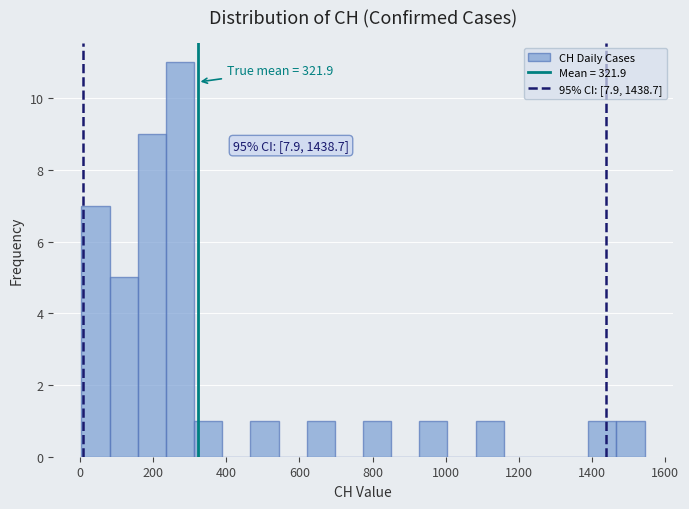

Read against the x-axis, roughly where is the centre of the tallest bar?

280